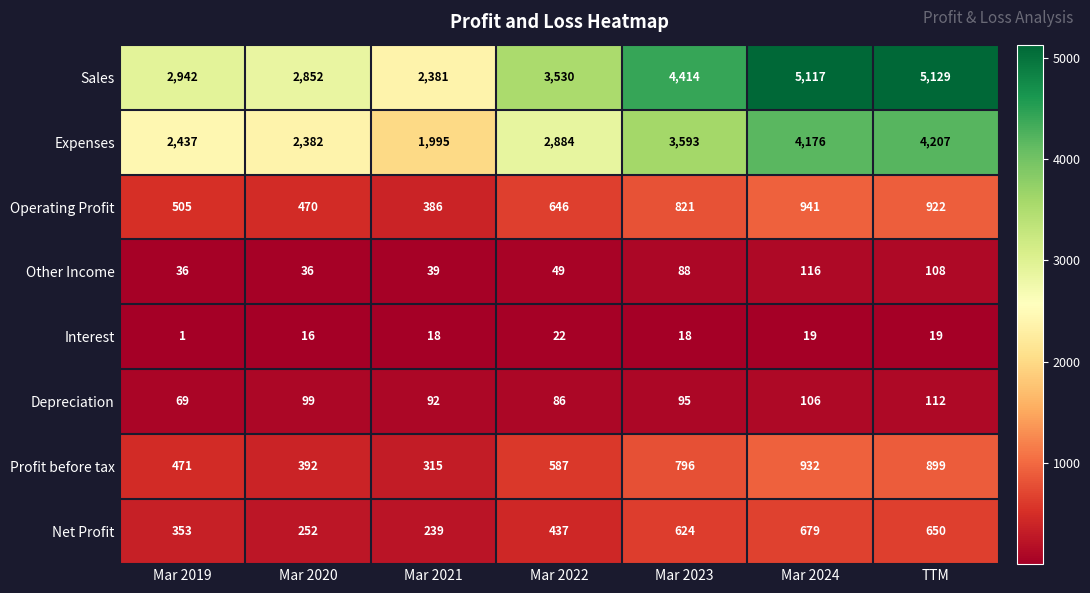

What is the difference between the highest and lowest values at Mar 2023?

4396